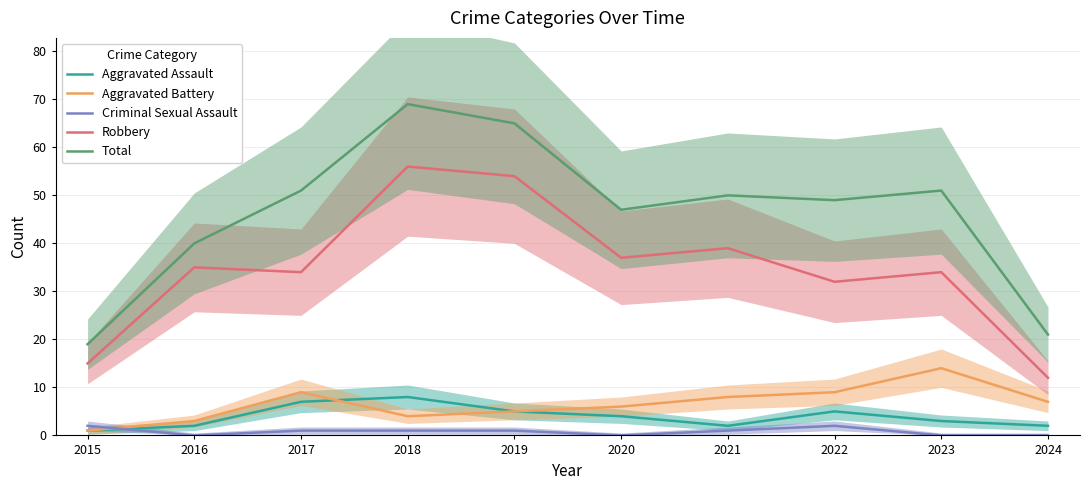

Count the number of categories in the chart.

10